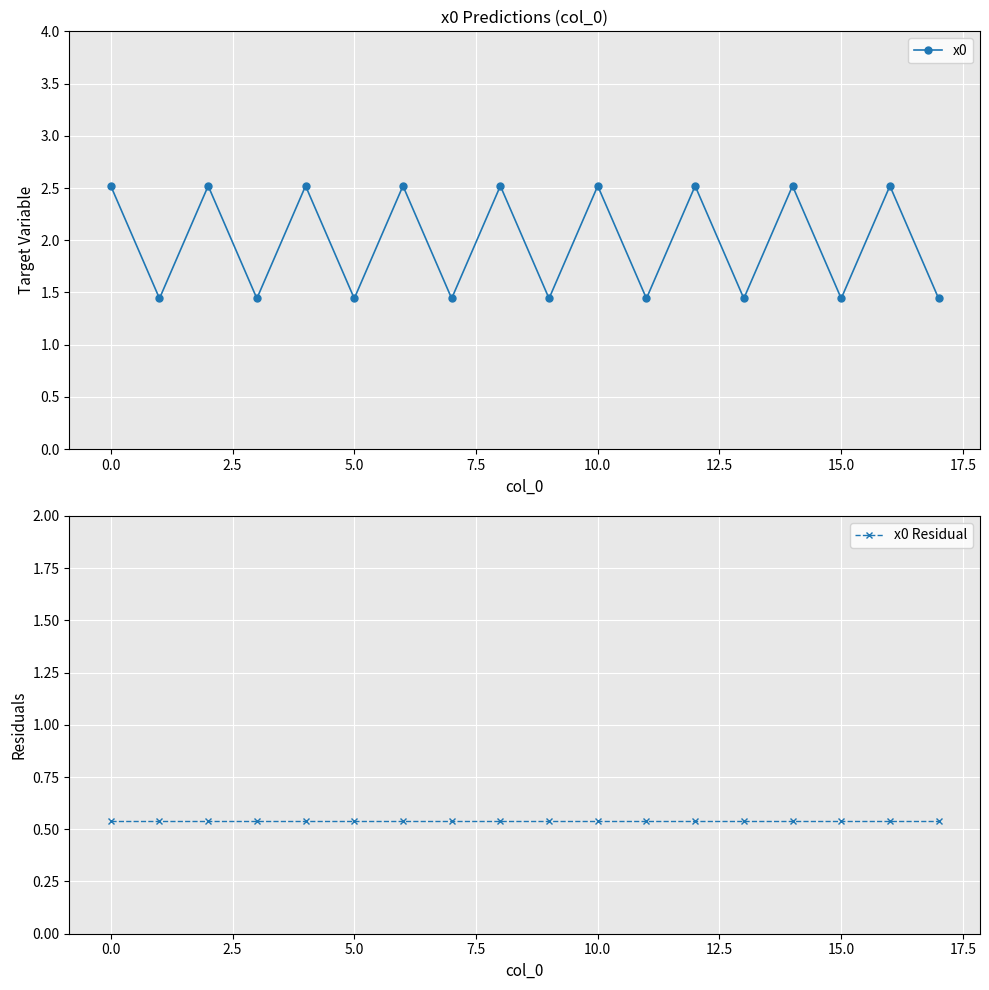

What is the maximum value for x0?

2.5